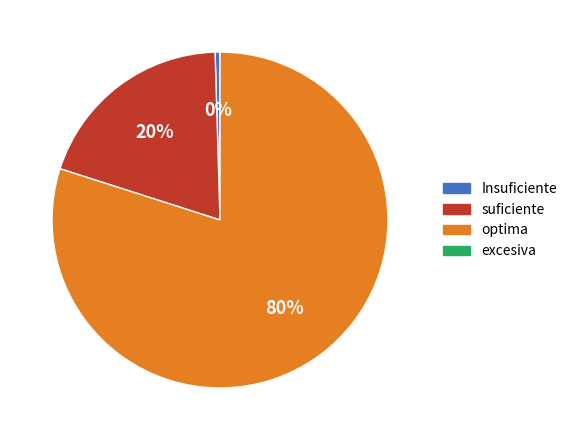

Is there a majority slice in this chart?

Yes